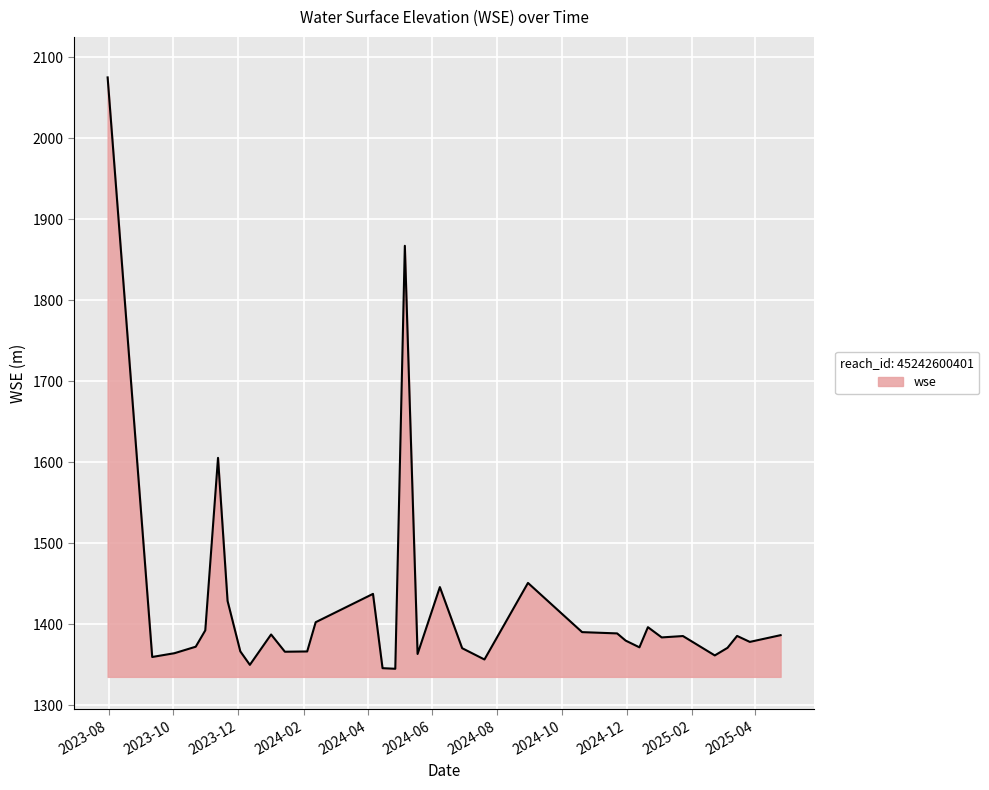

What is the minimum value shown in the chart?

1345.1